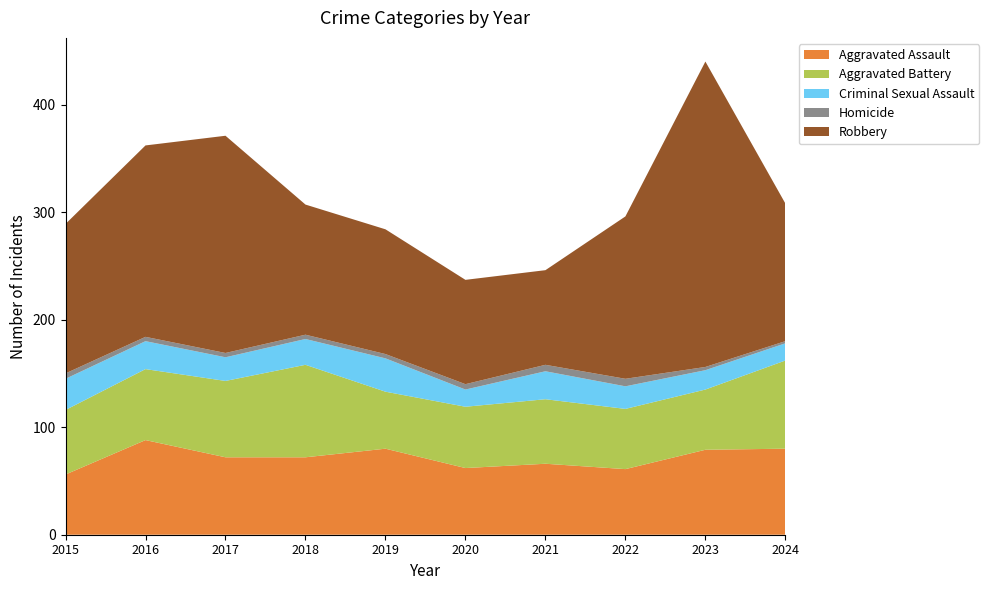

Reading left to right, what are all the values shown in this chart?

Aggravated Assault: 56	88	72	72	80	62	66	61	79	80
Aggravated Battery: 60	66	71	86	53	57	60	56	56	82
Criminal Sexual Assault: 29	26	22	24	31	16	26	21	18	16
Homicide: 5	4	4	4	4	5	6	7	3	2
Robbery: 139	178	202	121	116	97	88	151	284	128